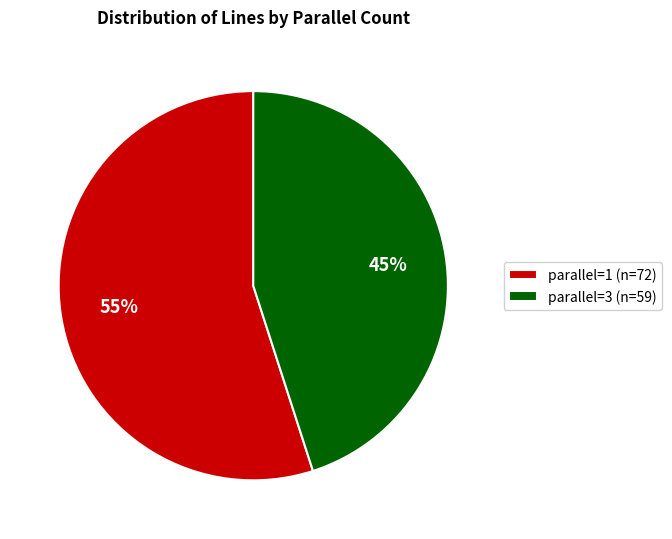

To the nearest percent, what percentage of the pie is parallel=1?

55%